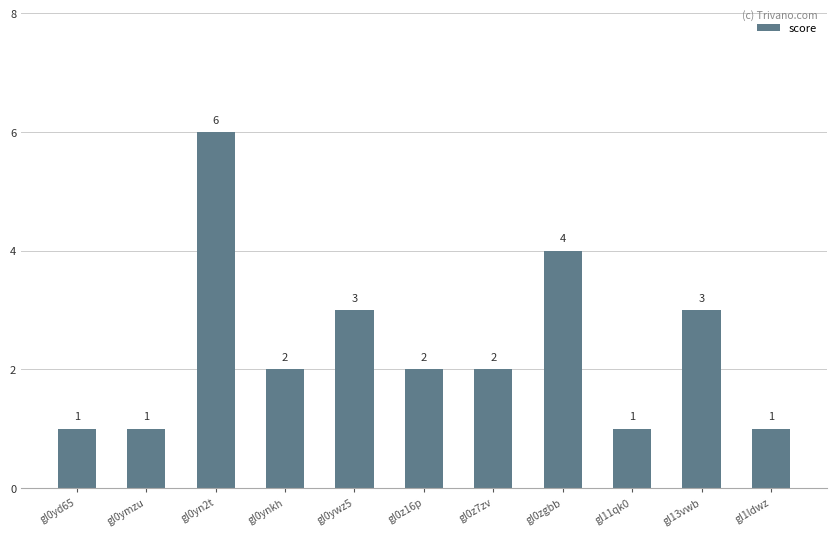

What is the change in value from gl0yn2t to gl0z16p?

-4